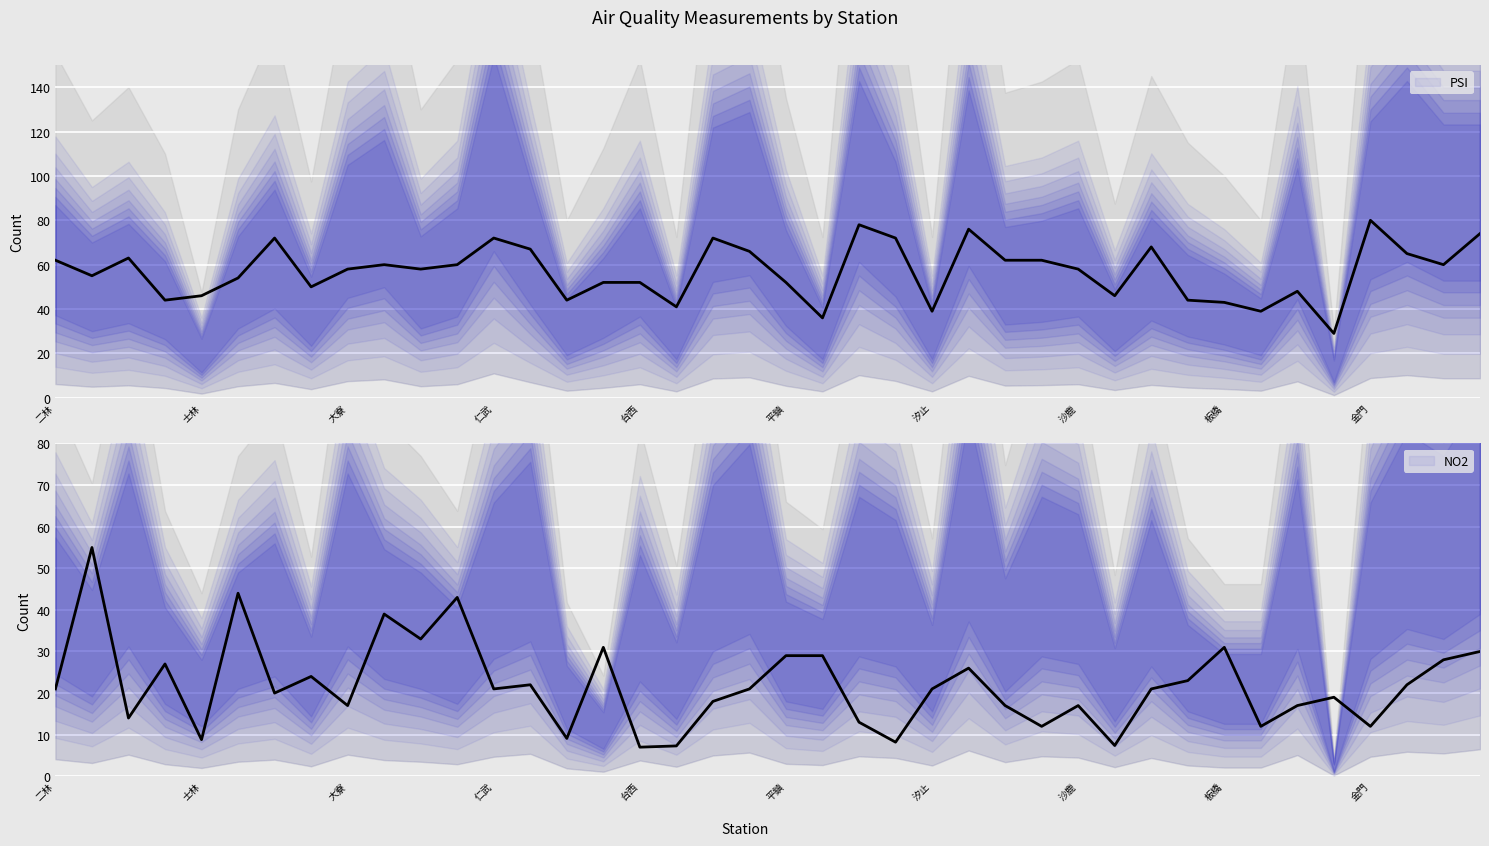

Rank the series by their maximum value, from lowest to highest.

NO2, PSI